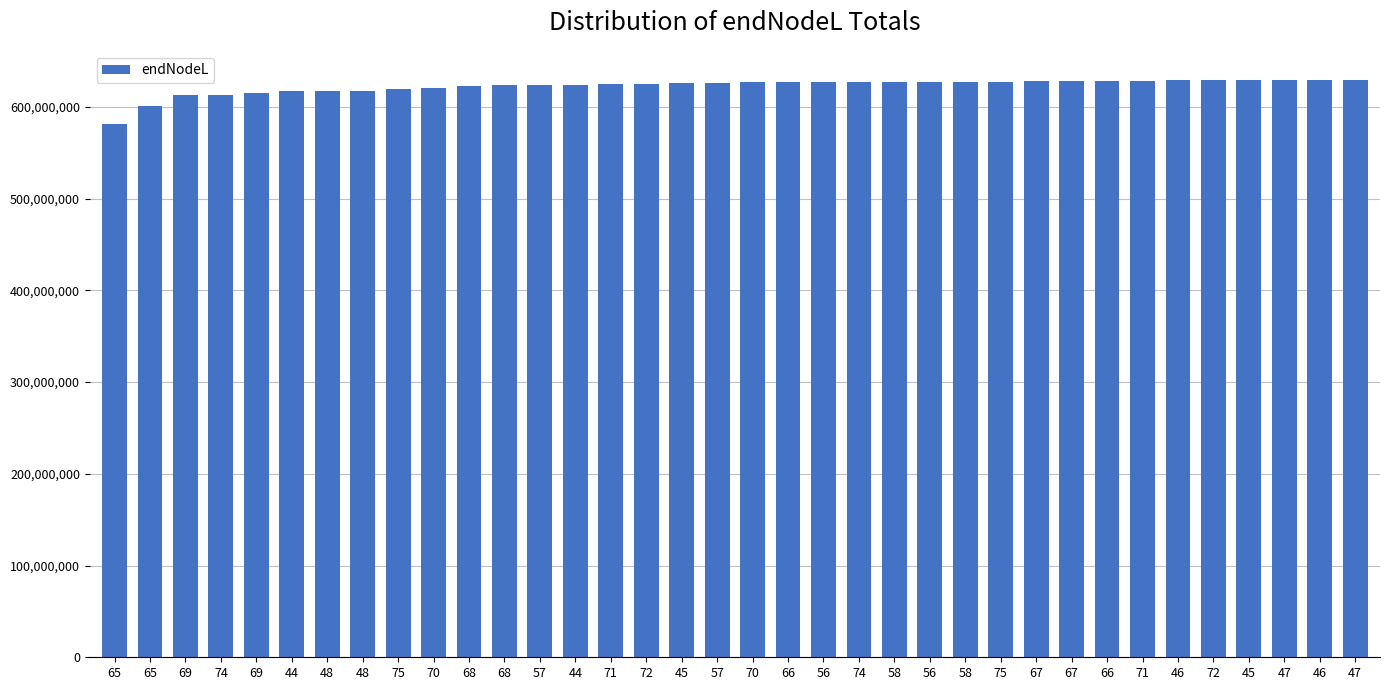

Count the number of data series in this chart.

1